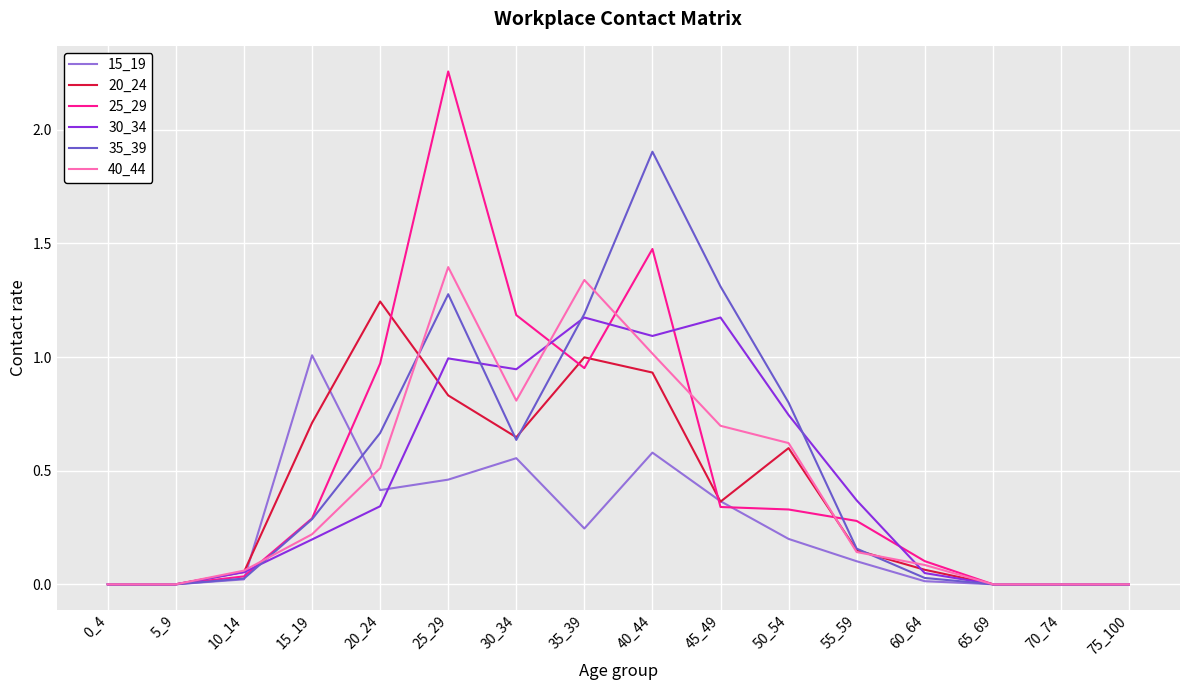

Which series has the widest spread of values?

25_29